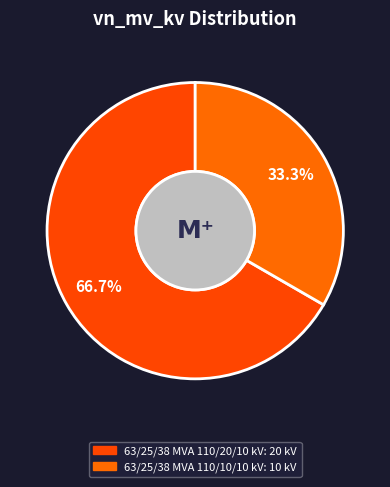

Combined, do 63/25/38 MVA 110/20/10 kV and 63/25/38 MVA 110/10/10 kV account for over 50%?

Yes